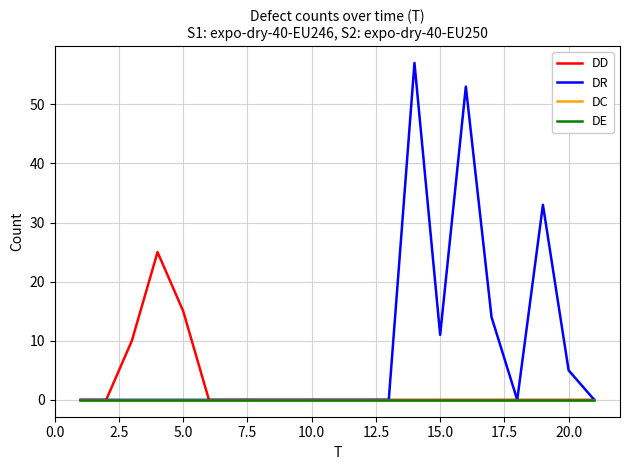

Is this an area chart (filled region under the line)?

No